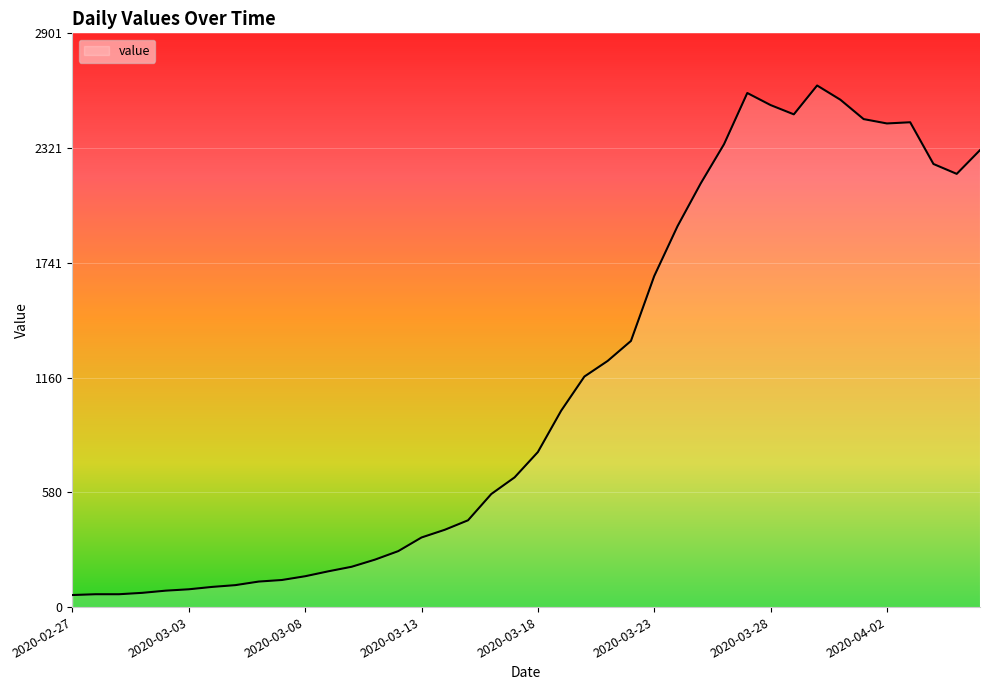

How many values are below 784?

20